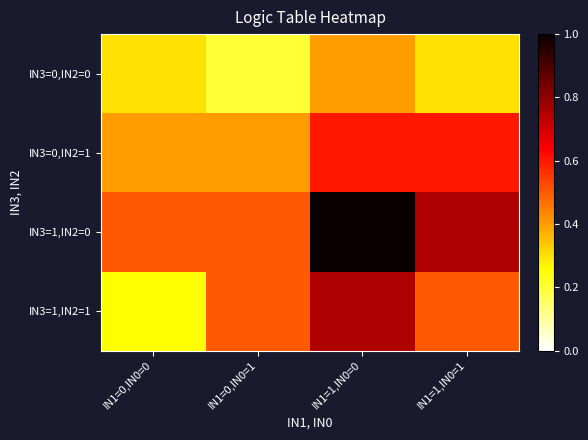

At IN1=1,IN0=1, list the series in order from largest to smallest.

IN3=1,IN2=0, IN3=0,IN2=1, IN3=1,IN2=1, IN3=0,IN2=0